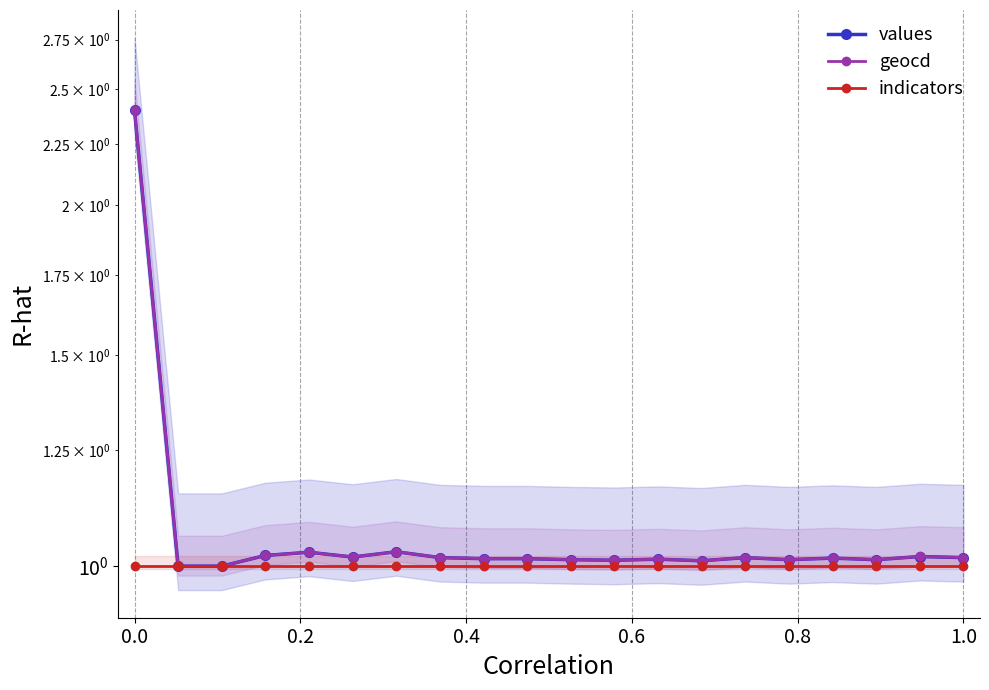

True or false: indicators and values cross at least once.

False